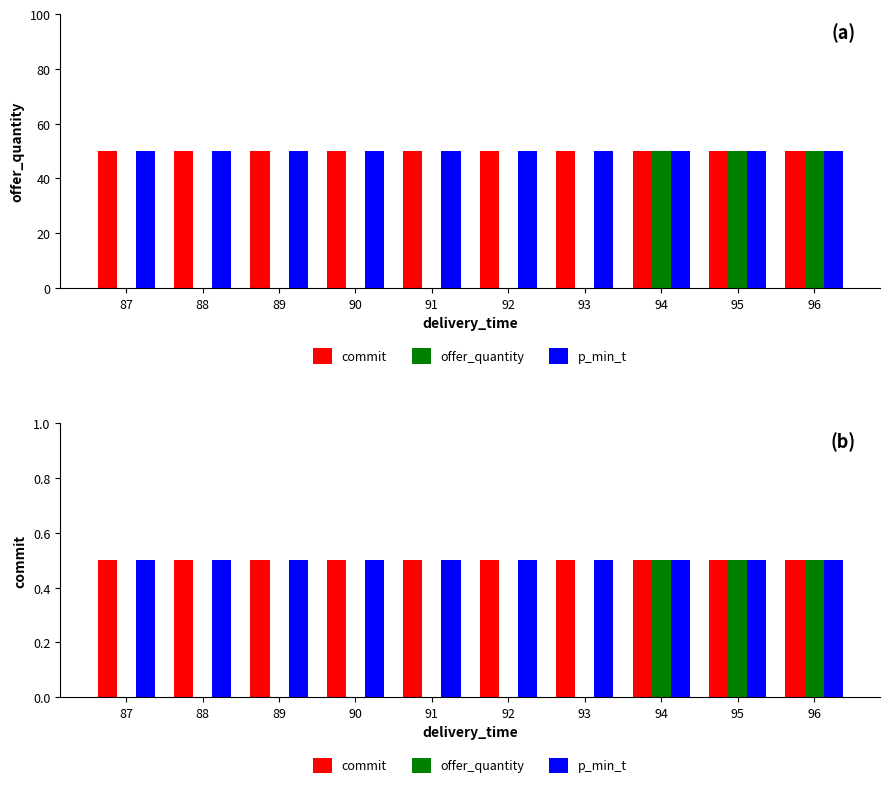

Is the value of offer_quantity at 90 greater than the value of commit at 96?

No